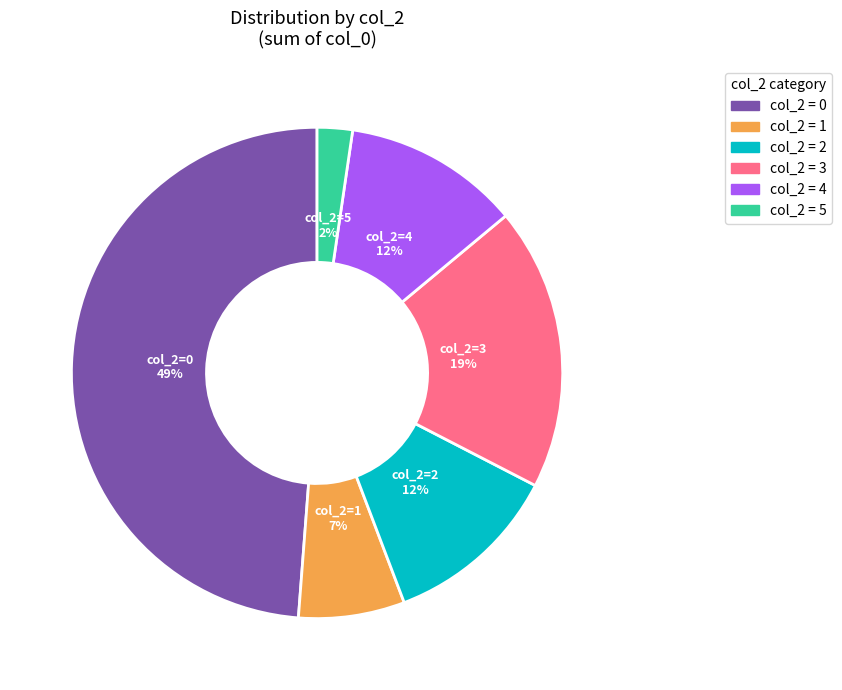

To the nearest percent, what is the average slice percentage?

17%